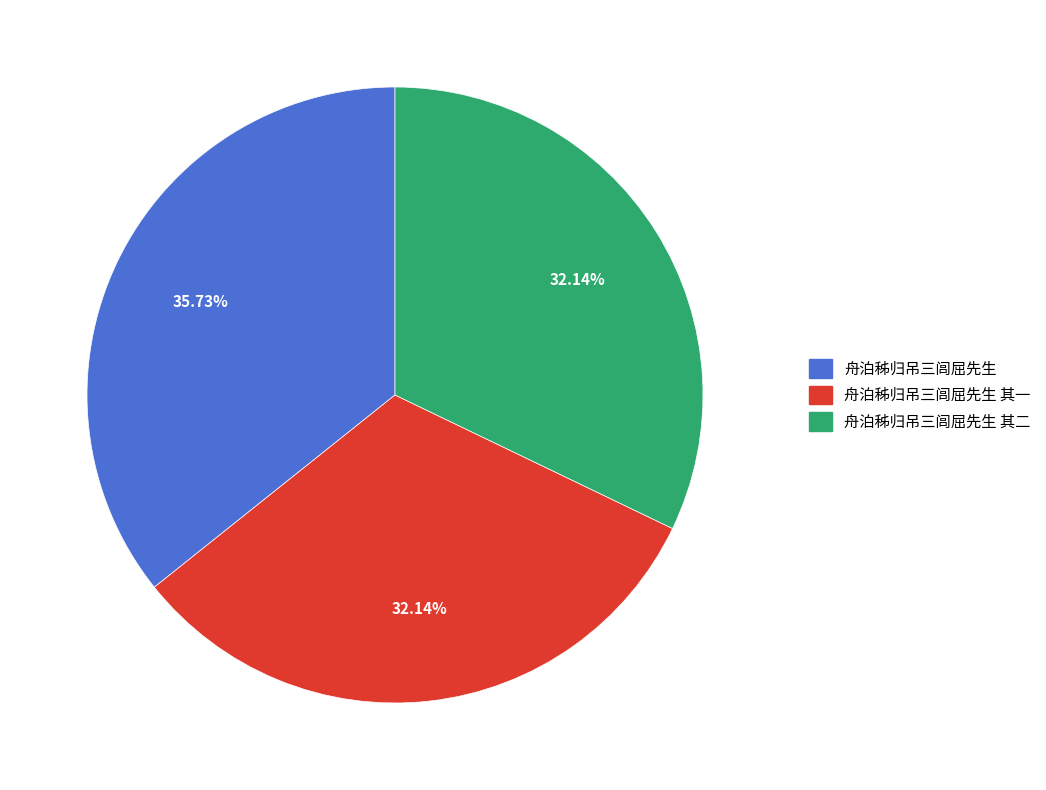

Count the number of slices in the pie.

3